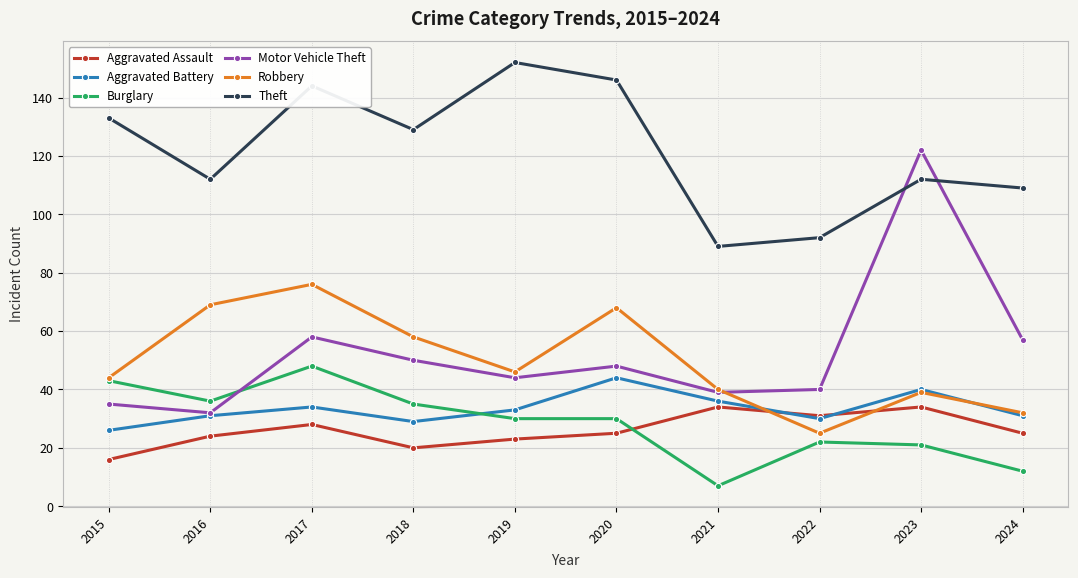

What value does the Motor Vehicle Theft series have at 2015, to the nearest 5?

35